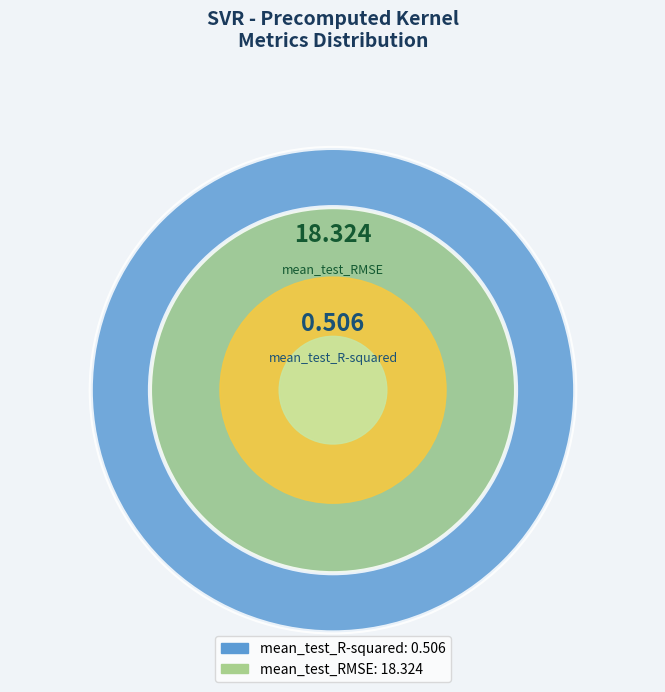

To the nearest percent, what percentage of the pie is mean_test_R-squared?

3%